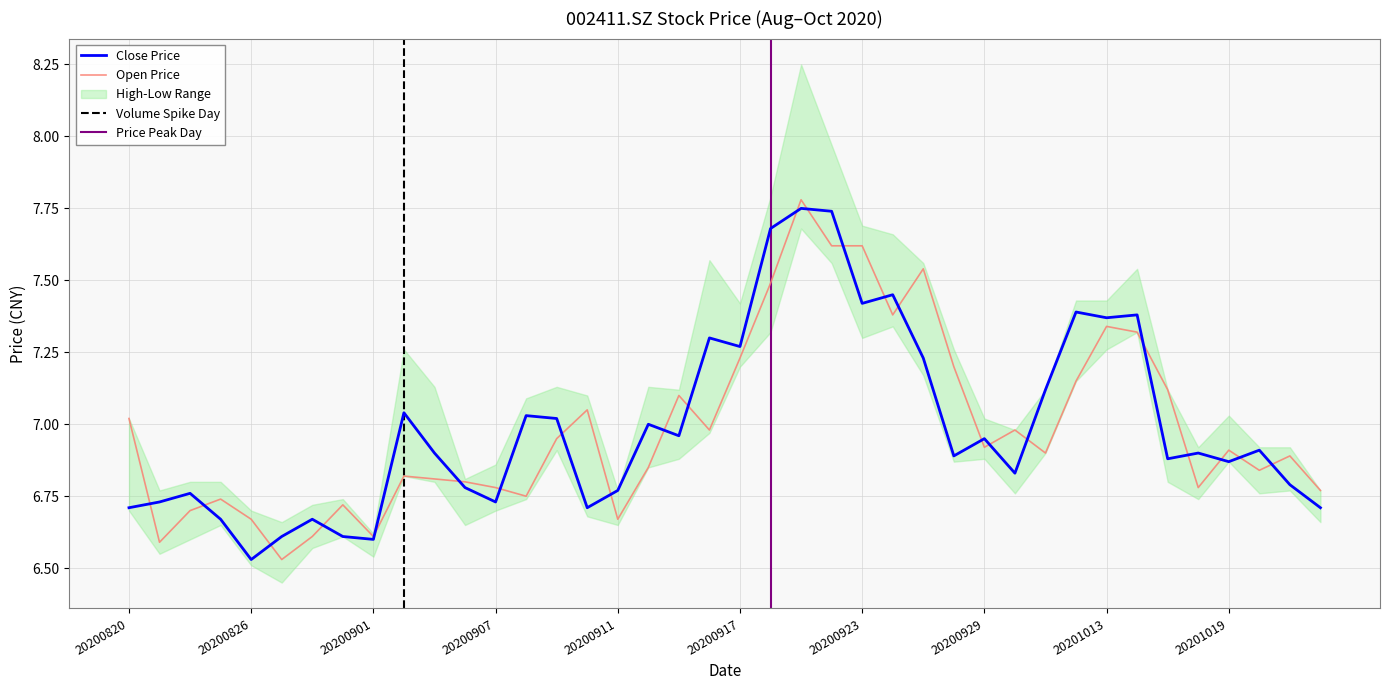

Which series has the widest spread of values?

open